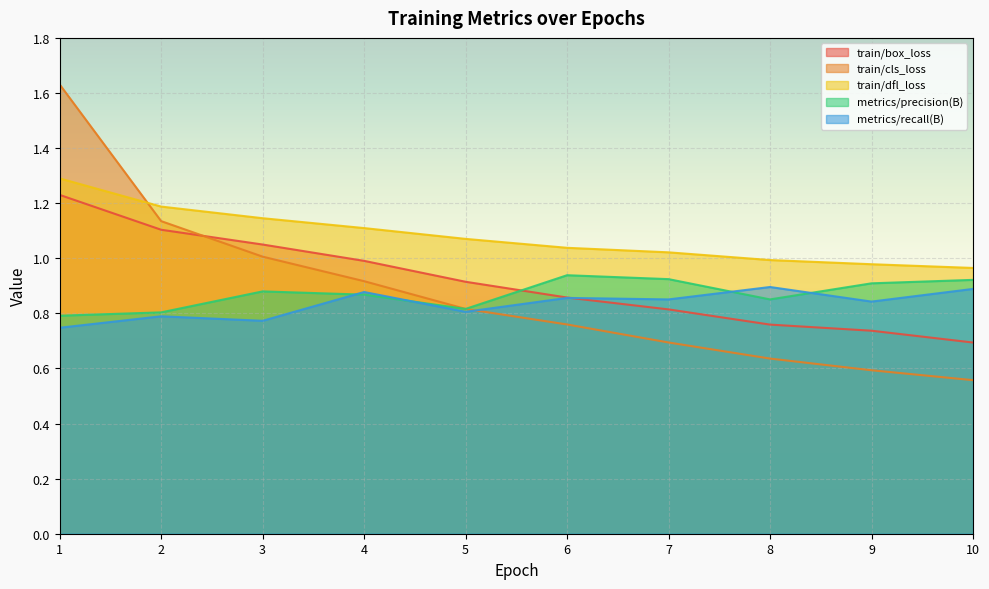

How many lines are shown in the chart?

5